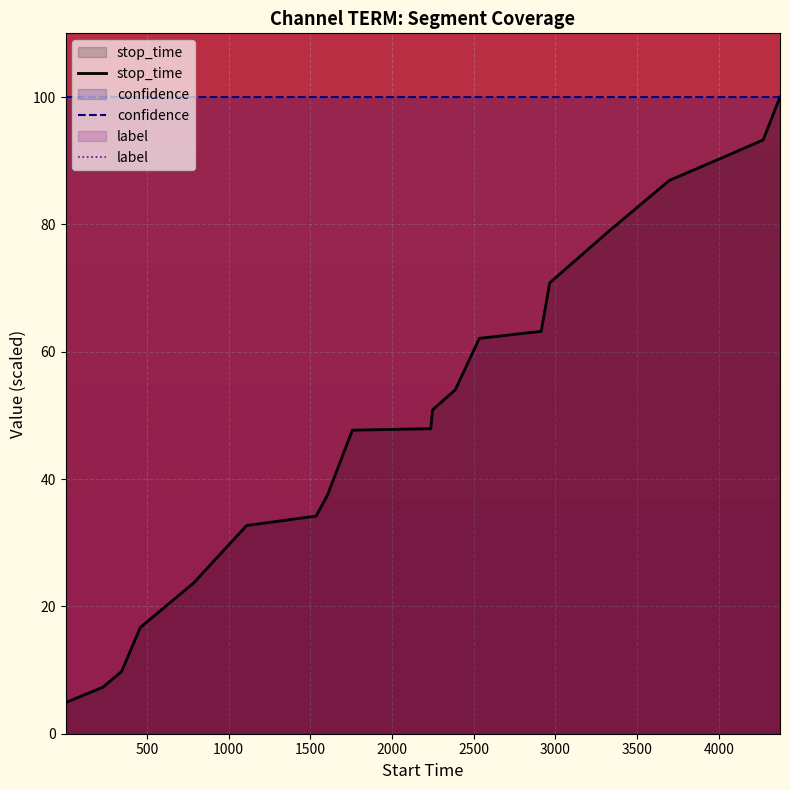

Rank the series by their maximum value, from lowest to highest.

label, stop_time, confidence